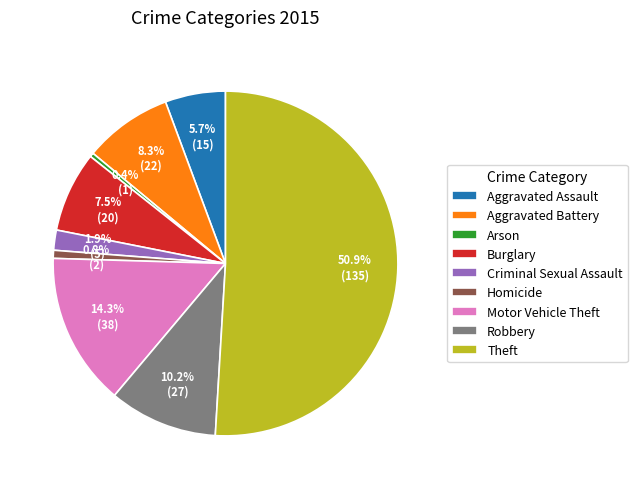

Count the number of slices in the pie.

9